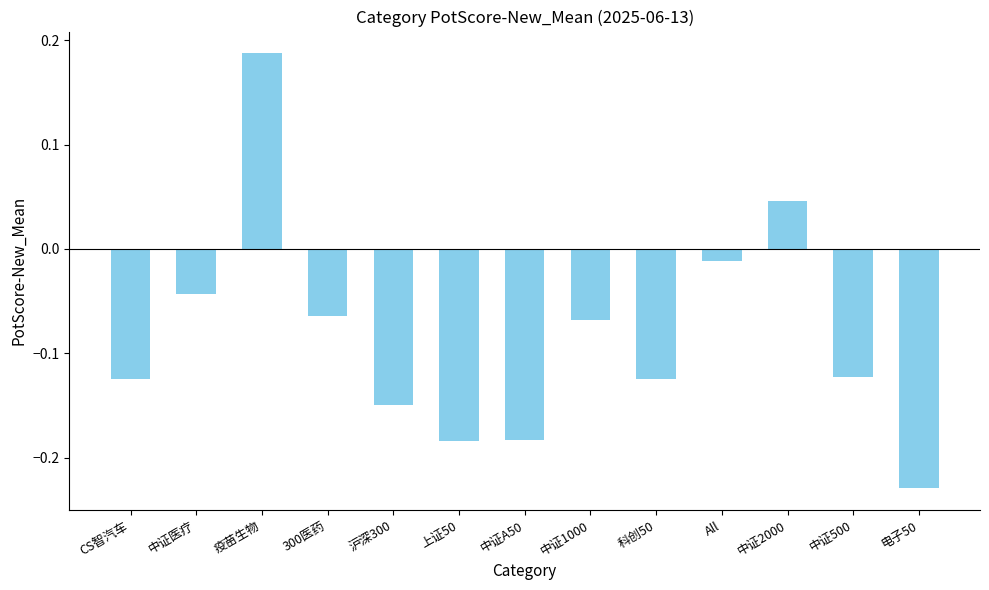

Does the chart contain stacked bars?

No